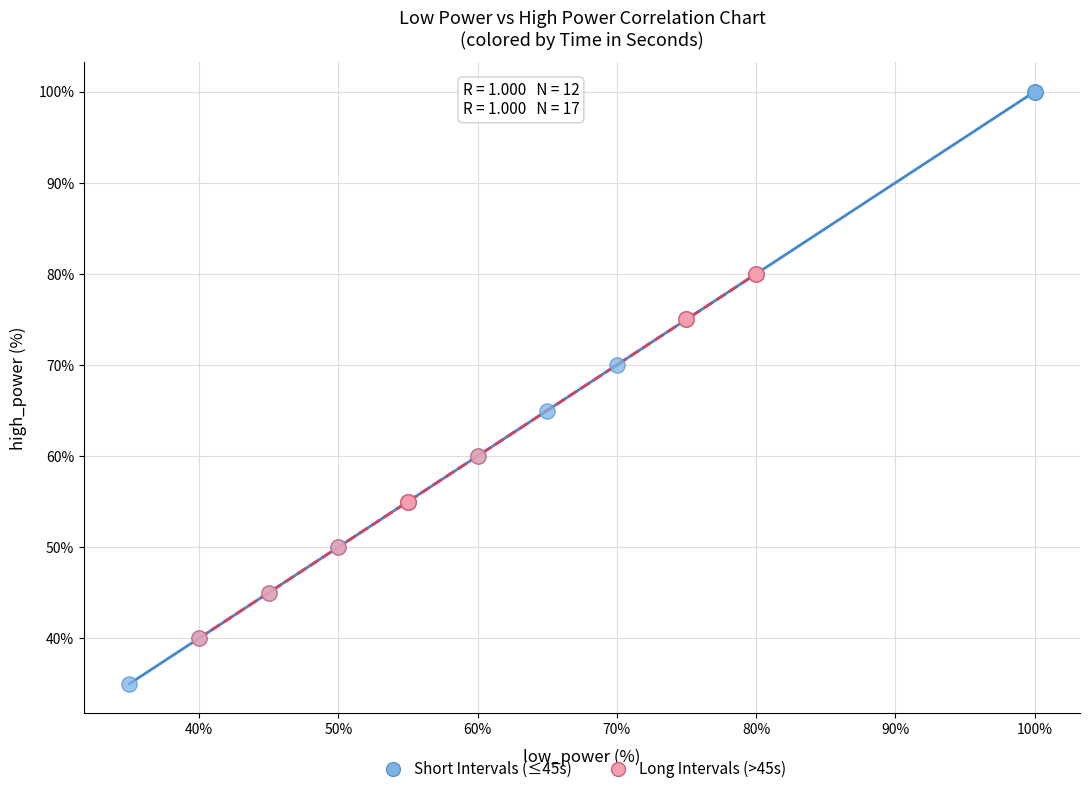

Which series has the widest spread of Y values?

Short Intervals (≤45s)